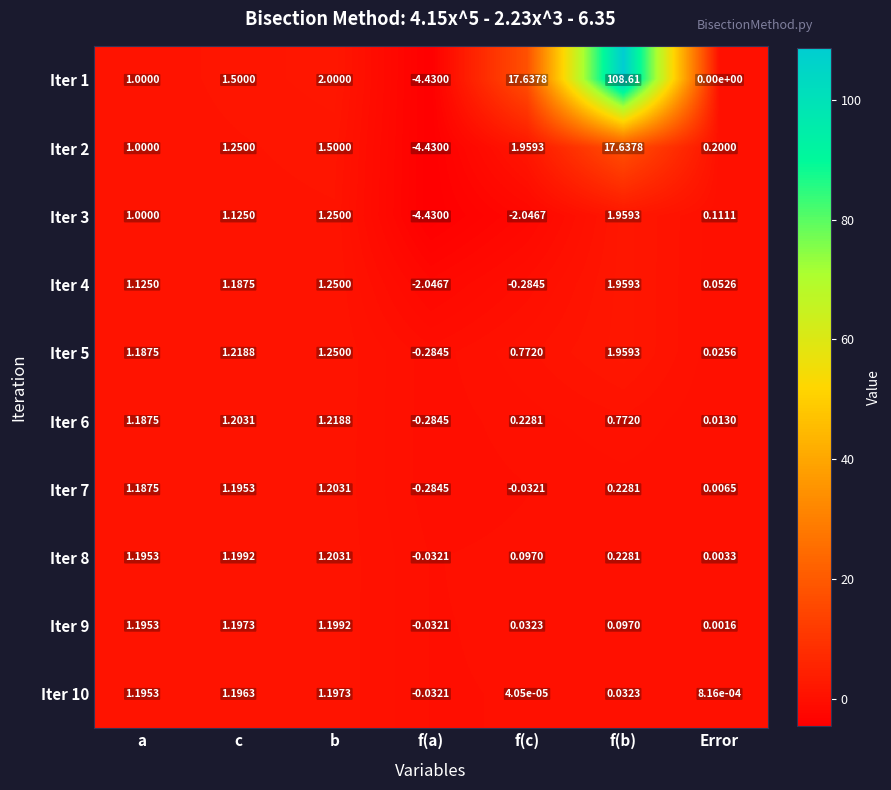

What is the difference between the highest and lowest values at f(a)?

4.4